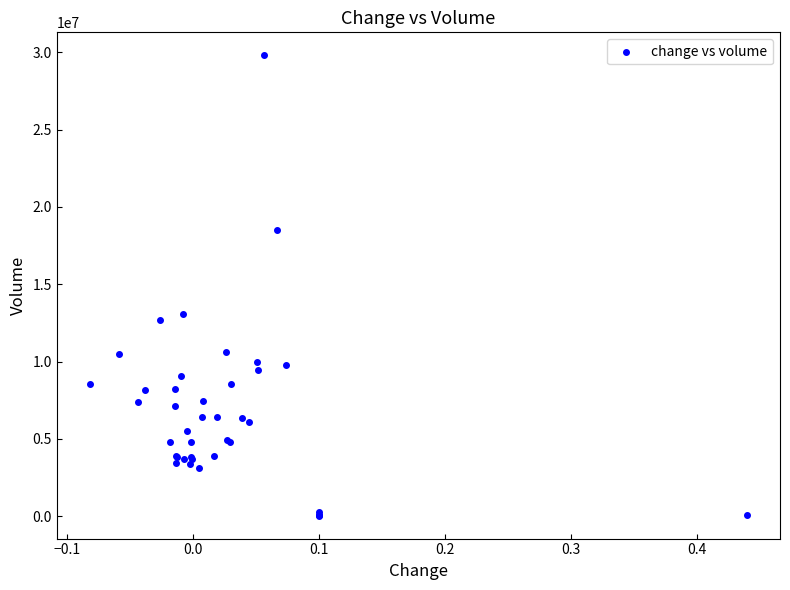

What Y value in the scatter plot is closest to 14919220?

13061527